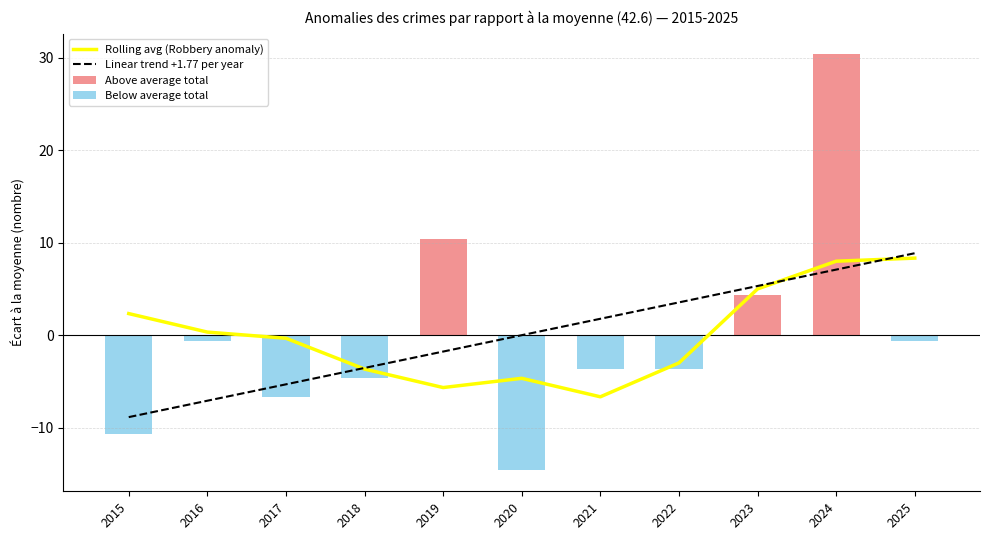

What is the sum of all Above average total values?

45.1